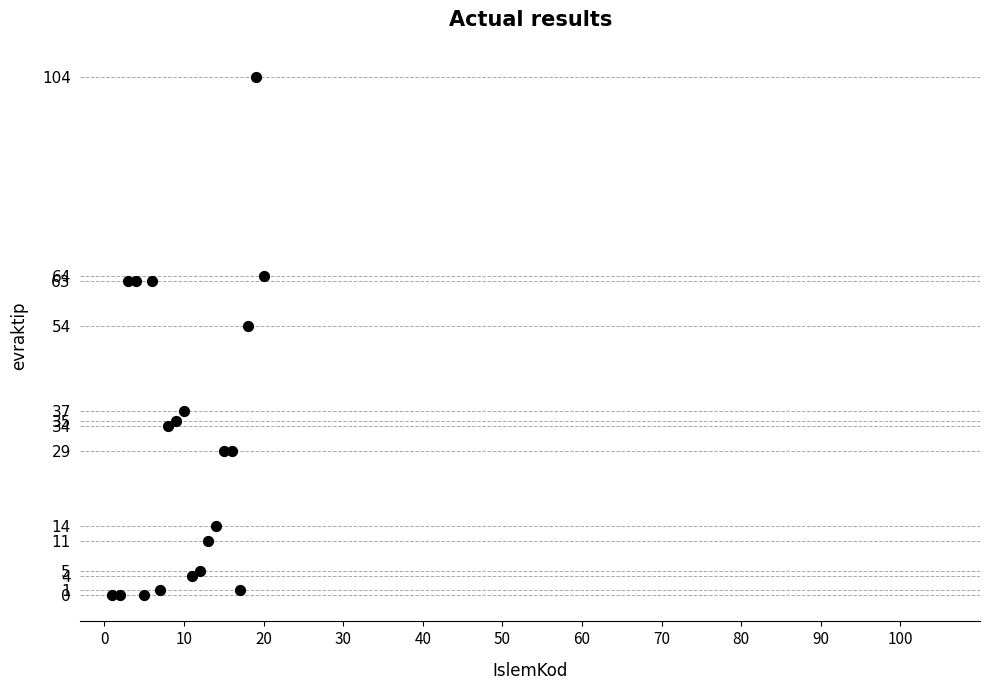

What Y value in the scatter plot is closest to 52?

54